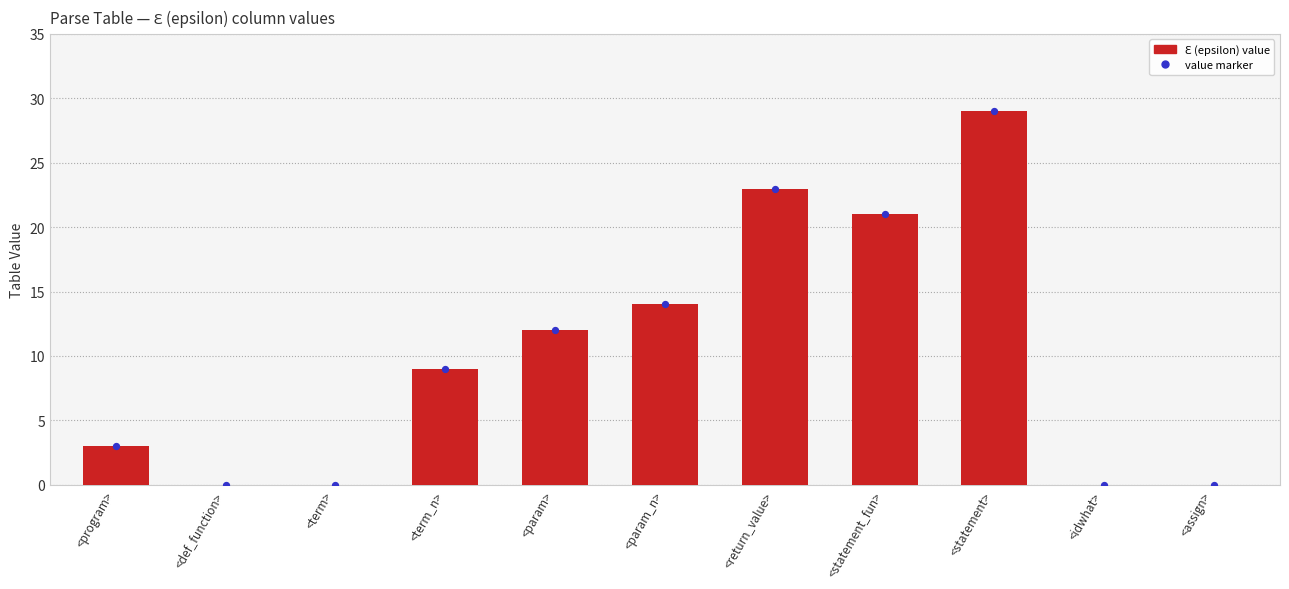

Which has a higher value, <param_n> or <param>?

<param_n>